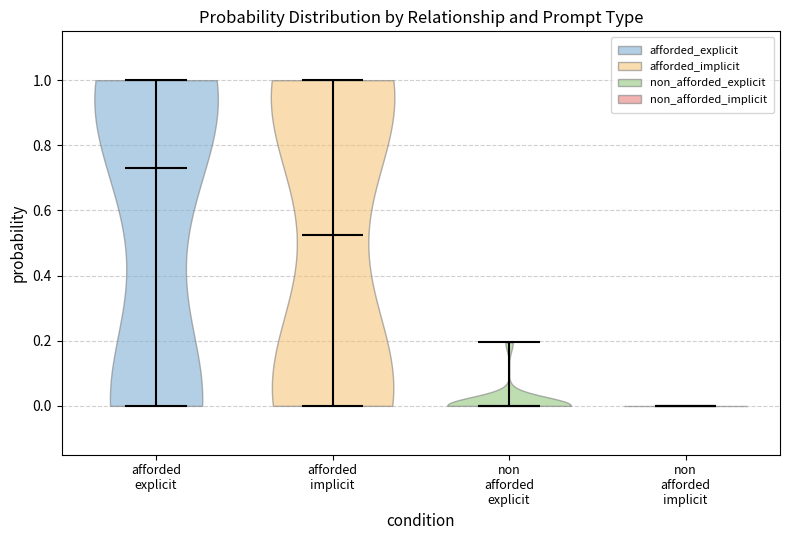

Reading left to right, read every violin against the y-axis: where its median line is, and the lowest and highest points it reaches. The values are not printed on the chart, so give them approximately, as read against the axis.

afforded explicit: median line 0.72, lowest point 0.00, highest point 1.00
afforded implicit: median line 0.52, lowest point 0.00, highest point 1.00
non afforded explicit: median line 0.00, lowest point 0.00, highest point 0.20
non afforded implicit: median line 0.00, lowest point 0.00, highest point 0.00